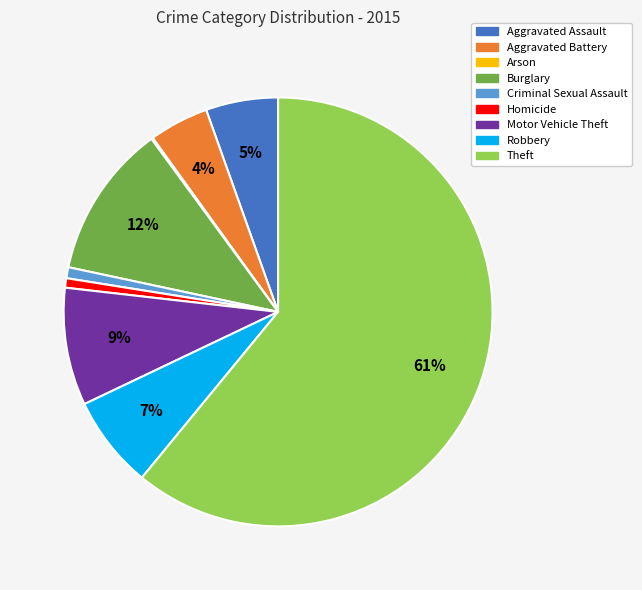

Is it true that Motor Vehicle Theft is 9% of the pie?

True